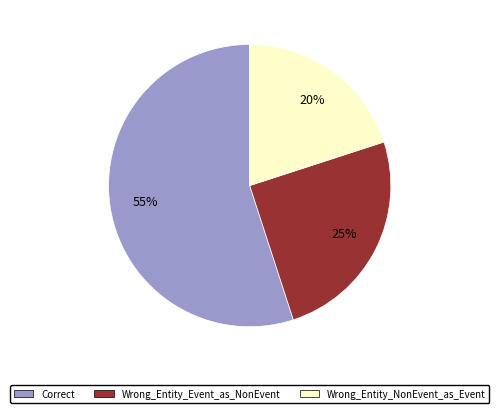

Which category has the smallest portion of the pie?

Wrong_Entity_NonEvent_as_Event